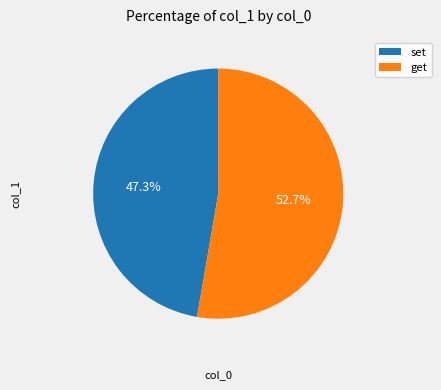

Is there any slice that represents more than half of the pie?

Yes